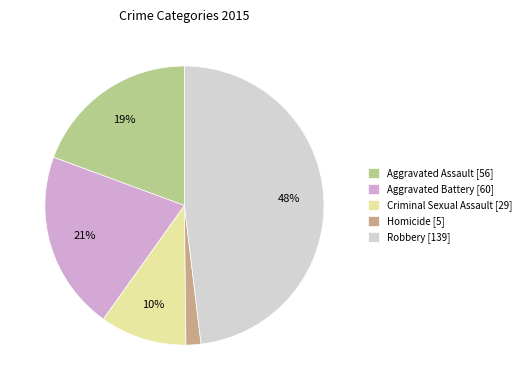

To the nearest percent, what percentage of the pie is Robbery?

48%